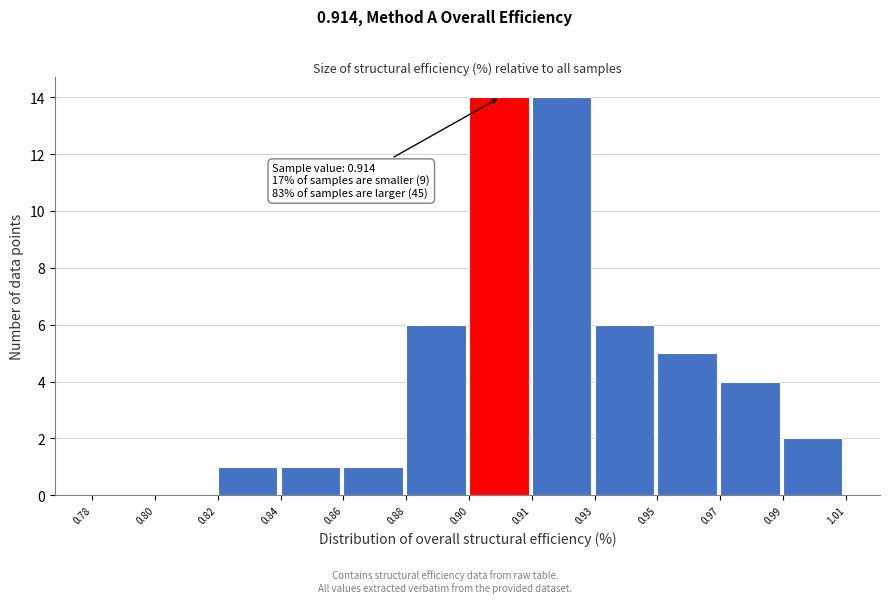

Reading right to left, list all the values displayed in this chart.

0.99=2	0.97=4	0.95=5	0.93=6	0.91=14	0.90=14	0.88=6	0.86=1	0.84=1	0.82=1	0.80=0	0.78=0